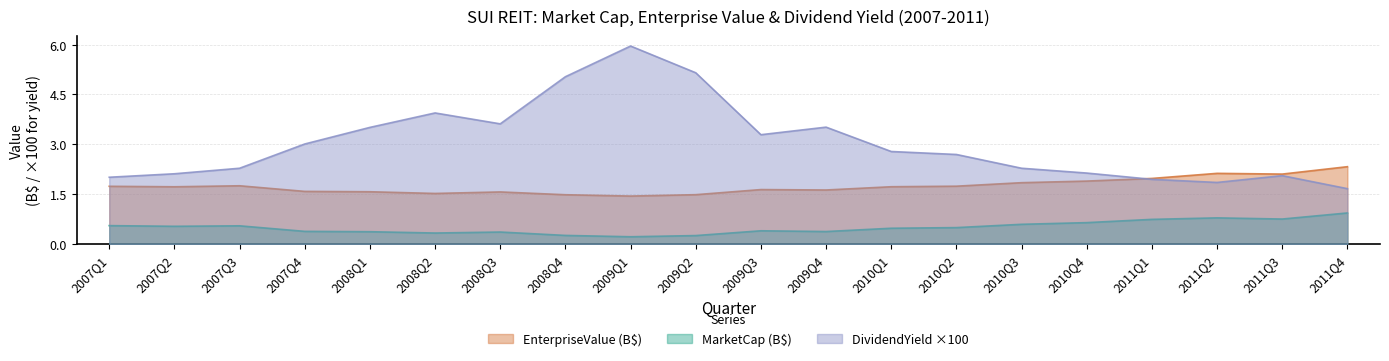

List the series in order of their overall mean, lowest first.

MarketCap (B$), EnterpriseValue (B$), DividendYield ×100